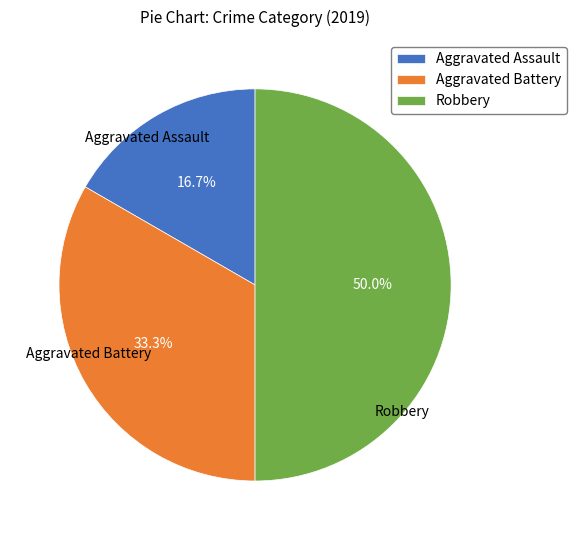

How many slices are in this pie chart?

3